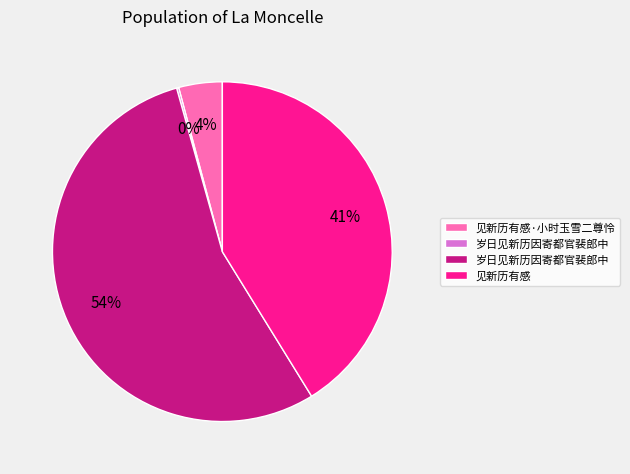

Does any single category account for the majority?

Yes